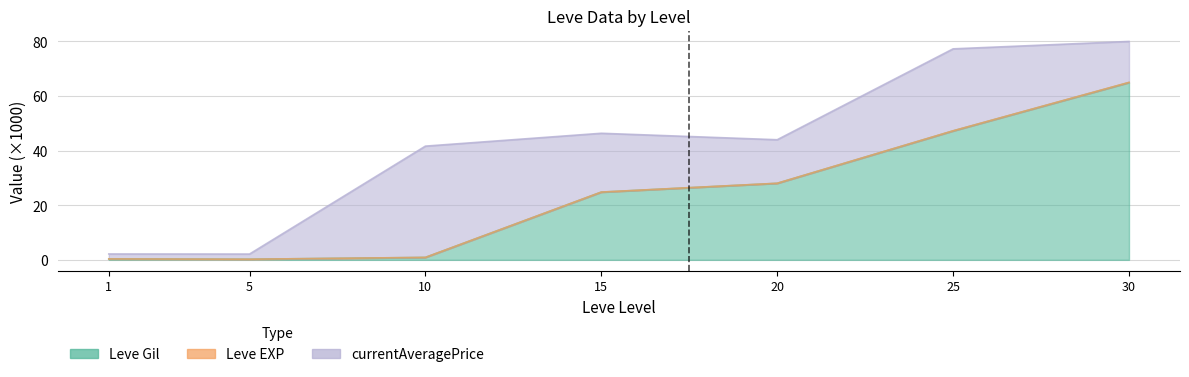

What is the average value of the Leve Gil series?

23.8